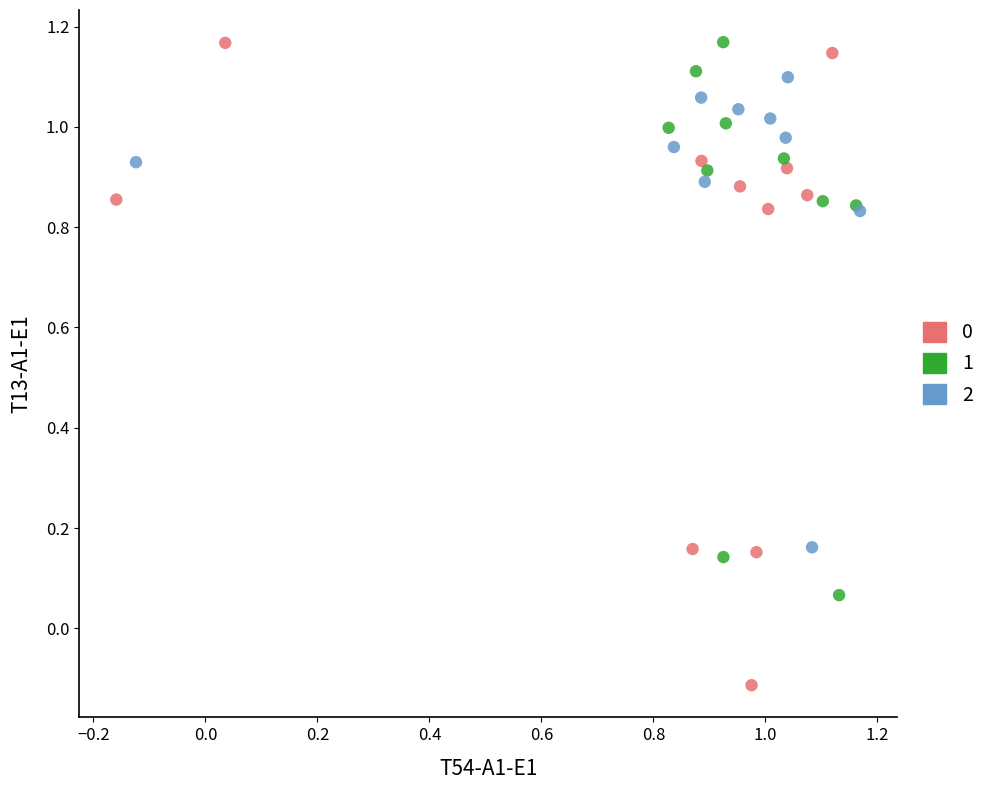

Which series contains the lowest Y value?

0